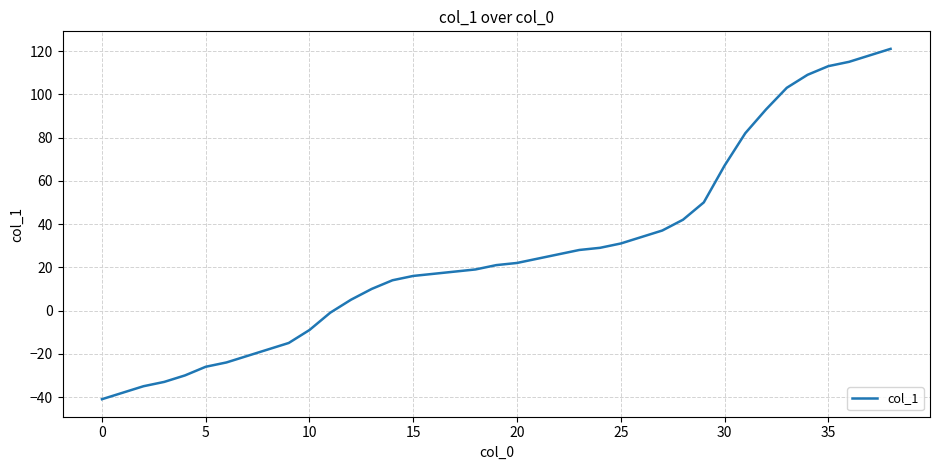

What is the difference between the maximum and minimum values?

162